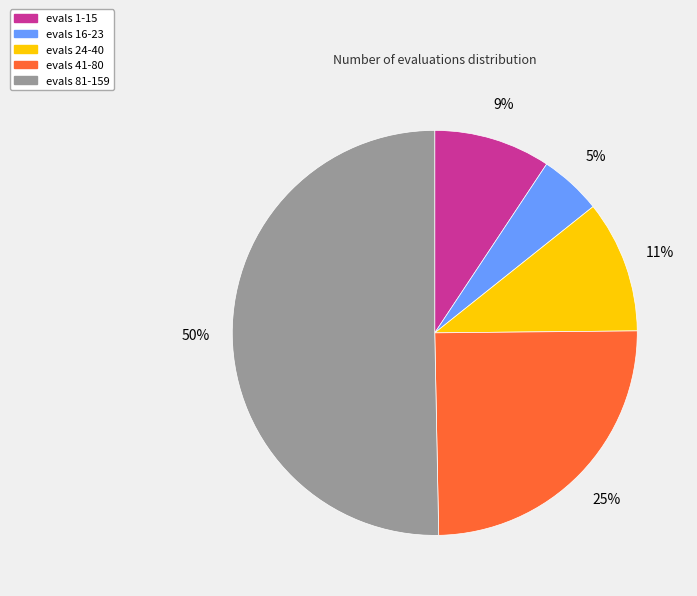

What is the largest slice in the pie chart?

evals 81-159